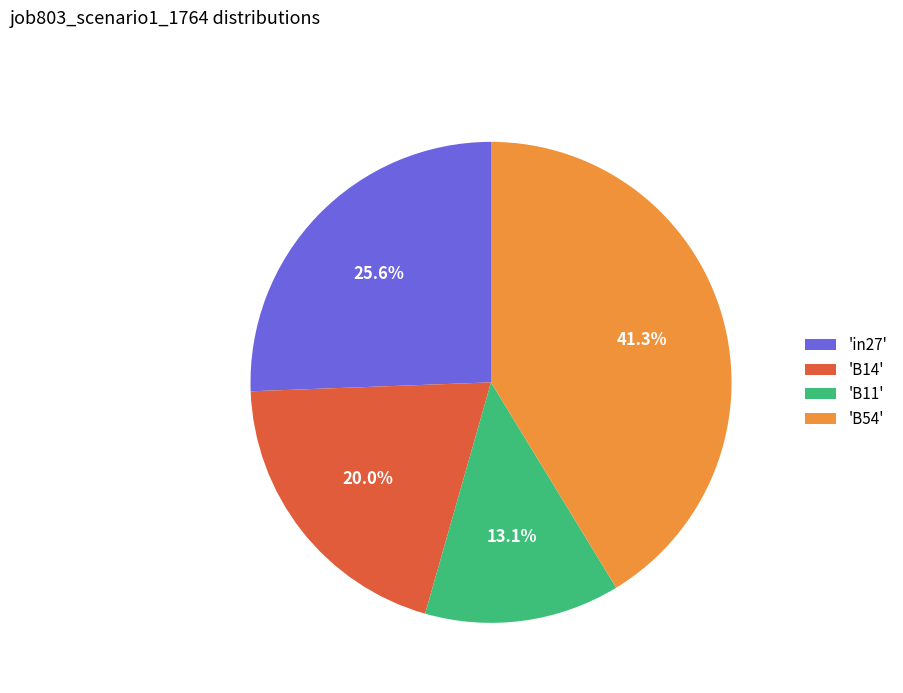

How much of the chart is everything except 'B14'?

80.0%